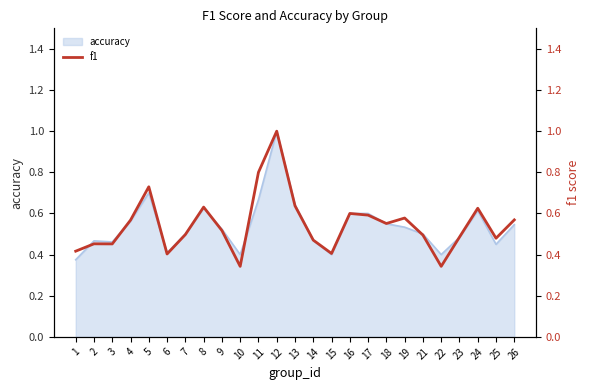

The value of accuracy at 8 is 1.1. True or false?

False